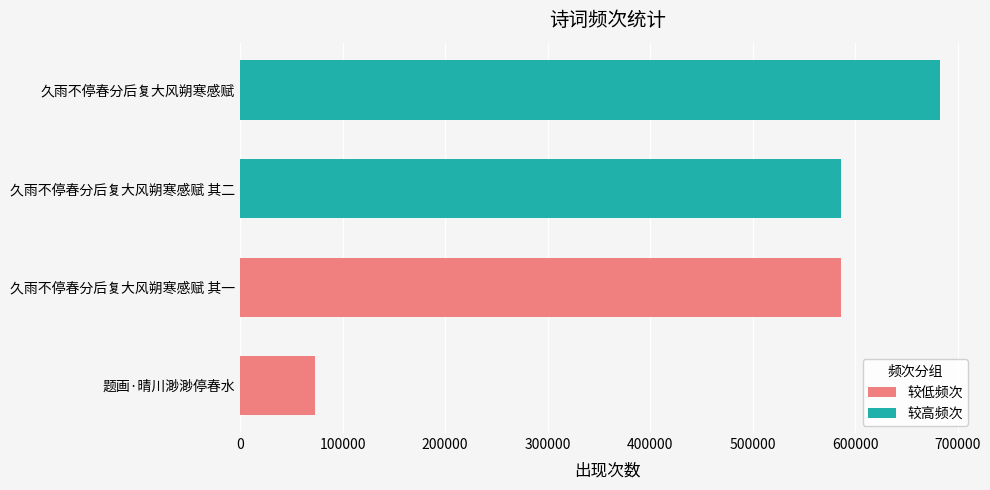

What is the sum of all 较低频次 values?

659098